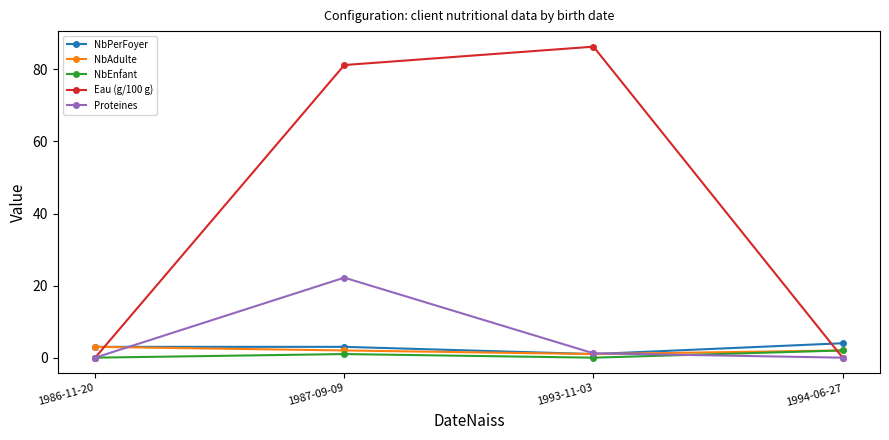

What are all the series names shown in the legend?

NbPerFoyer, NbAdulte, NbEnfant, Eau (g/100 g), Proteines